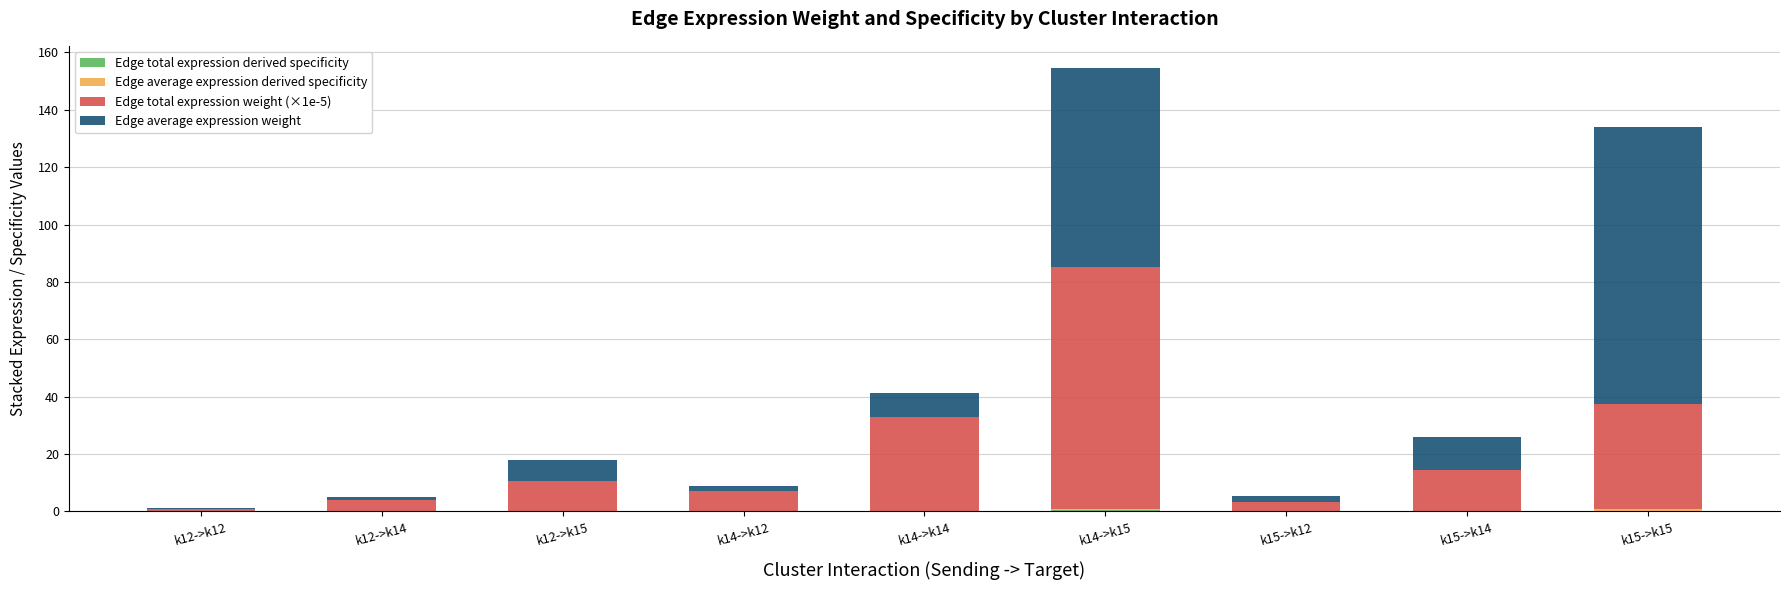

At which category is the sum across all series the highest?

k14->k15